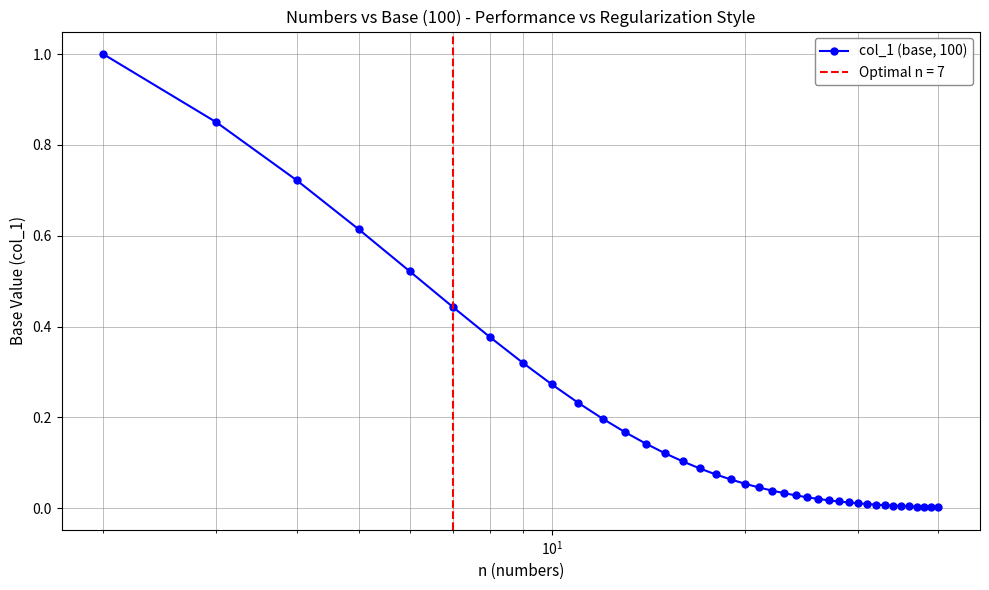

What is the maximum value for col_1 (base, 100)?

1.0